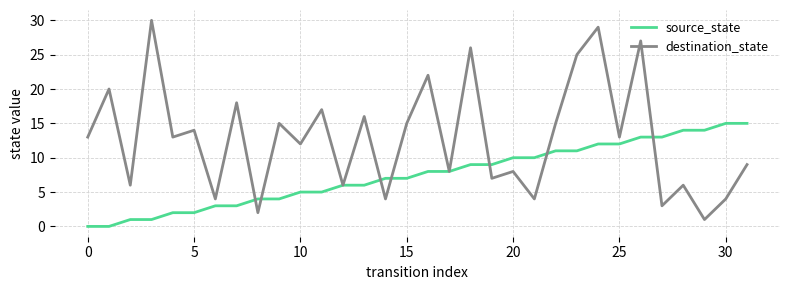

Rank the series by their maximum value, from highest to lowest.

destination_state, source_state